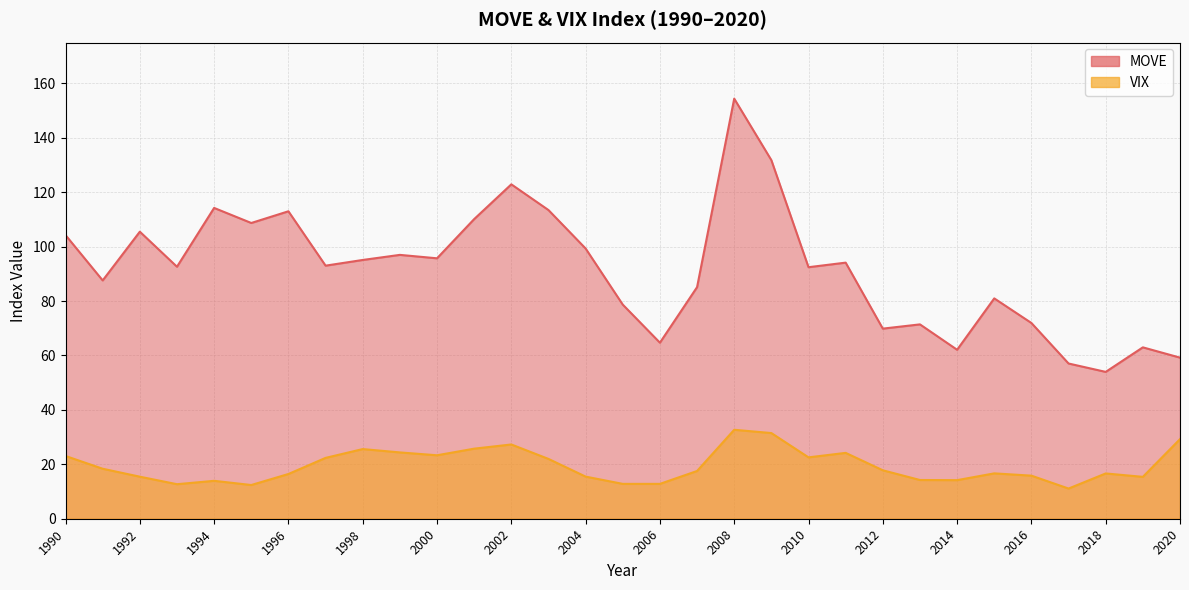

Which category has the lowest value in the VIX series?

2017